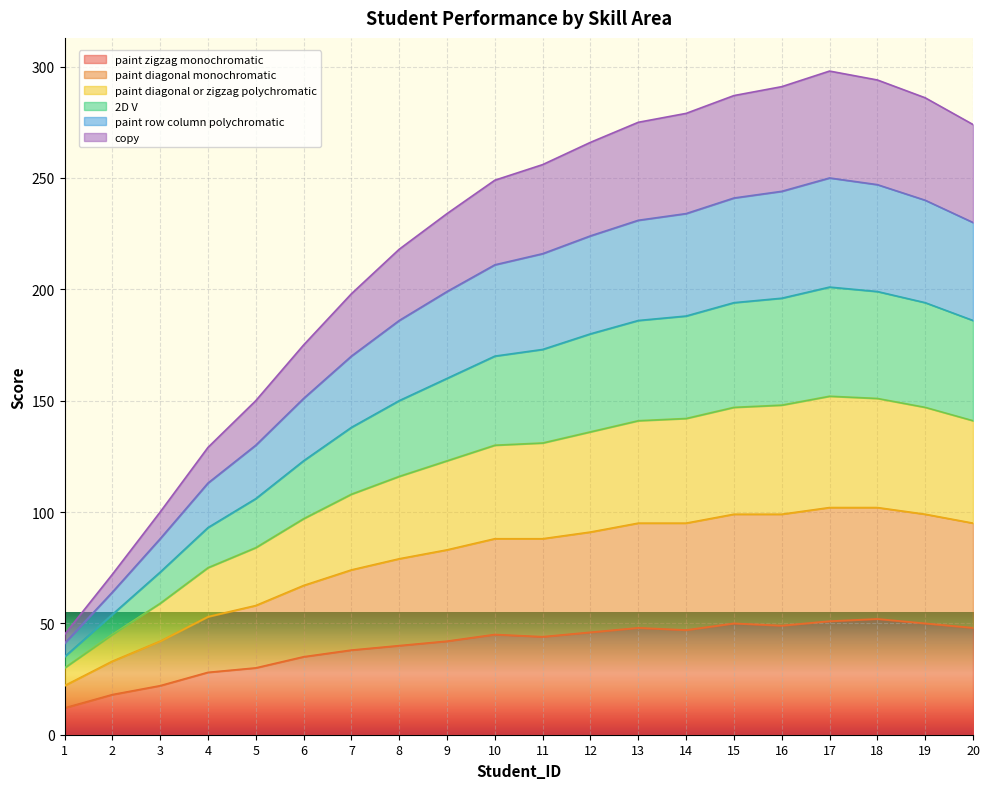

Which label corresponds to the largest value in the chart?

17